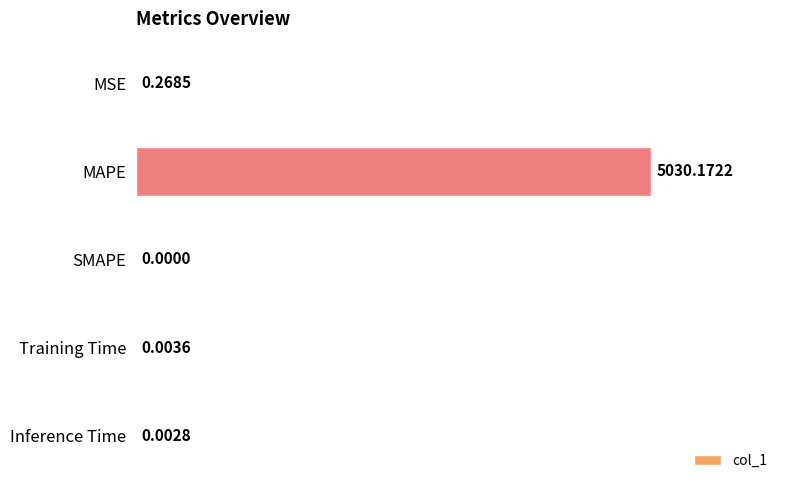

Which label corresponds to the largest value in the chart?

MAPE